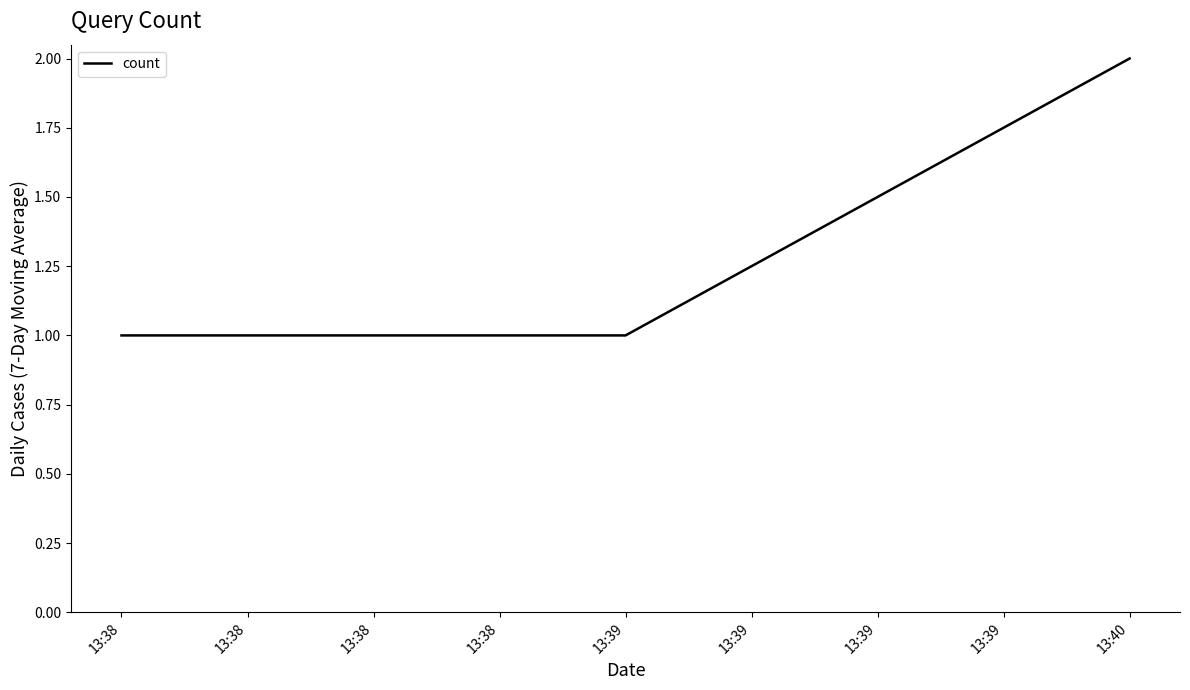

Reading right to left, what are all the values shown in this chart?

2	1	1